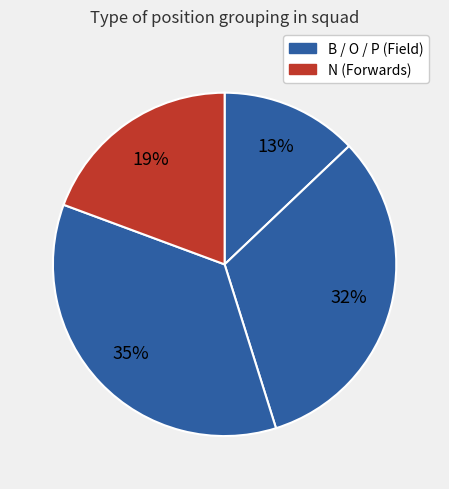

How many slices are in this pie chart?

4